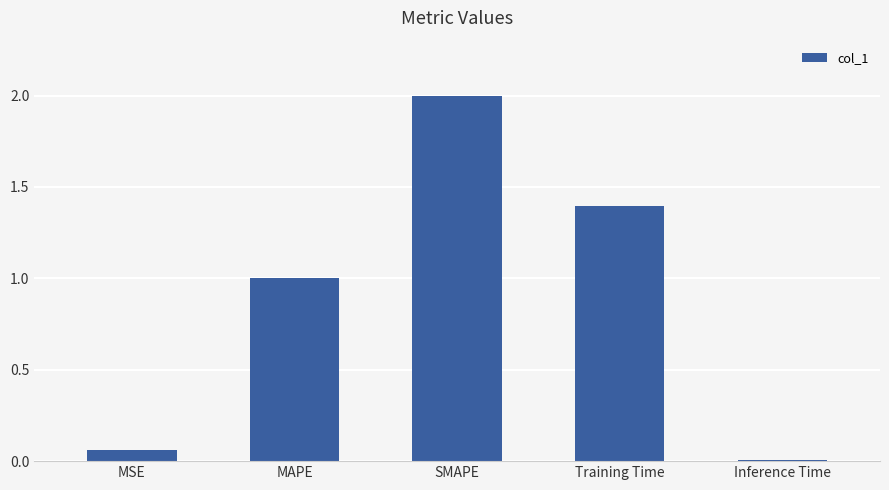

How many categories are shown in the chart?

5